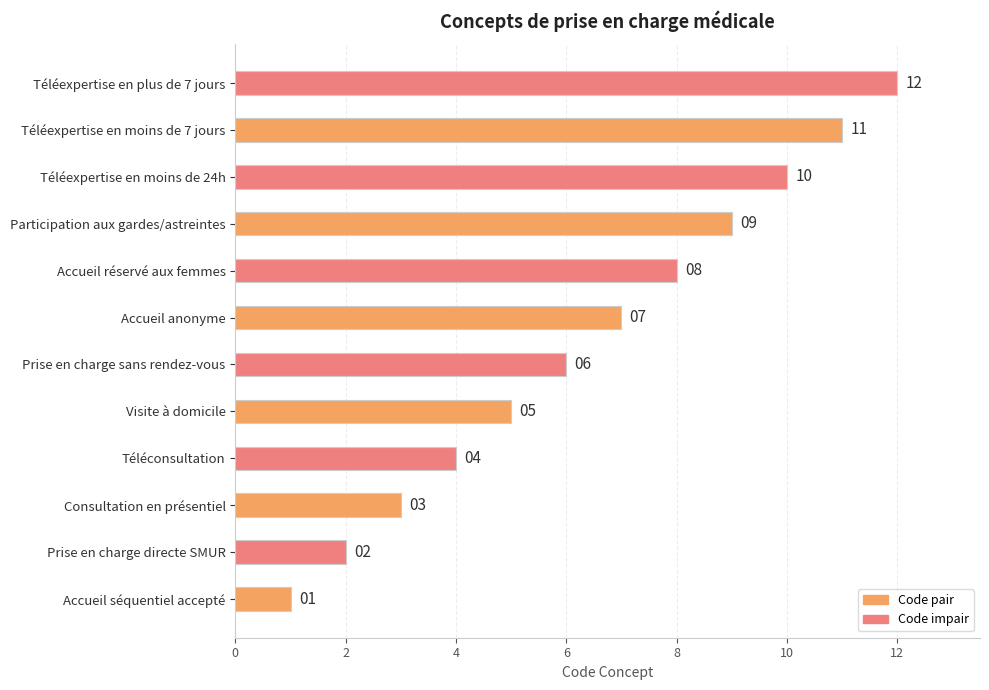

What is the difference between the maximum and second lowest values?

10